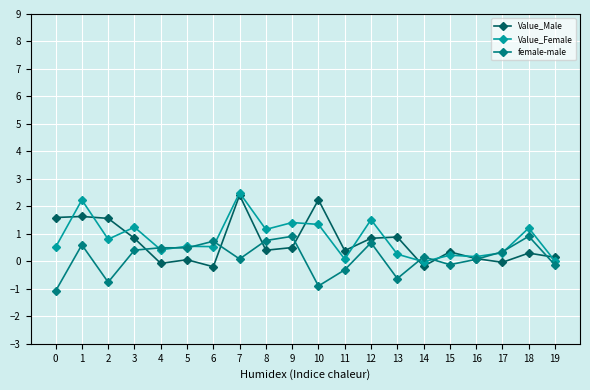

What is the difference between the second highest and second lowest values in the Value_Male series?

2.4